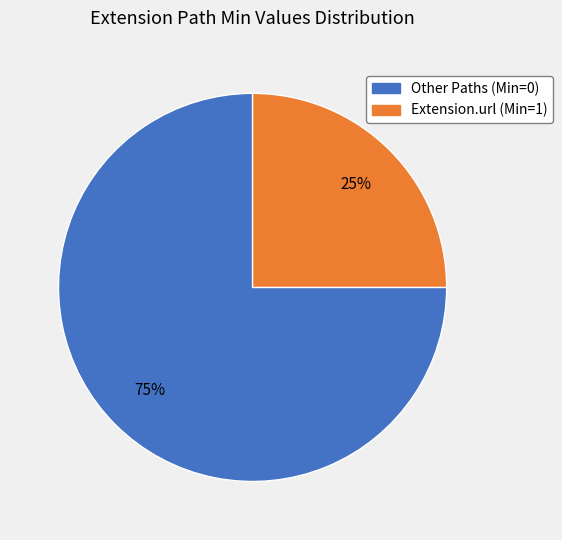

To the nearest percent, what is the difference between the largest and smallest slice percentages?

50%